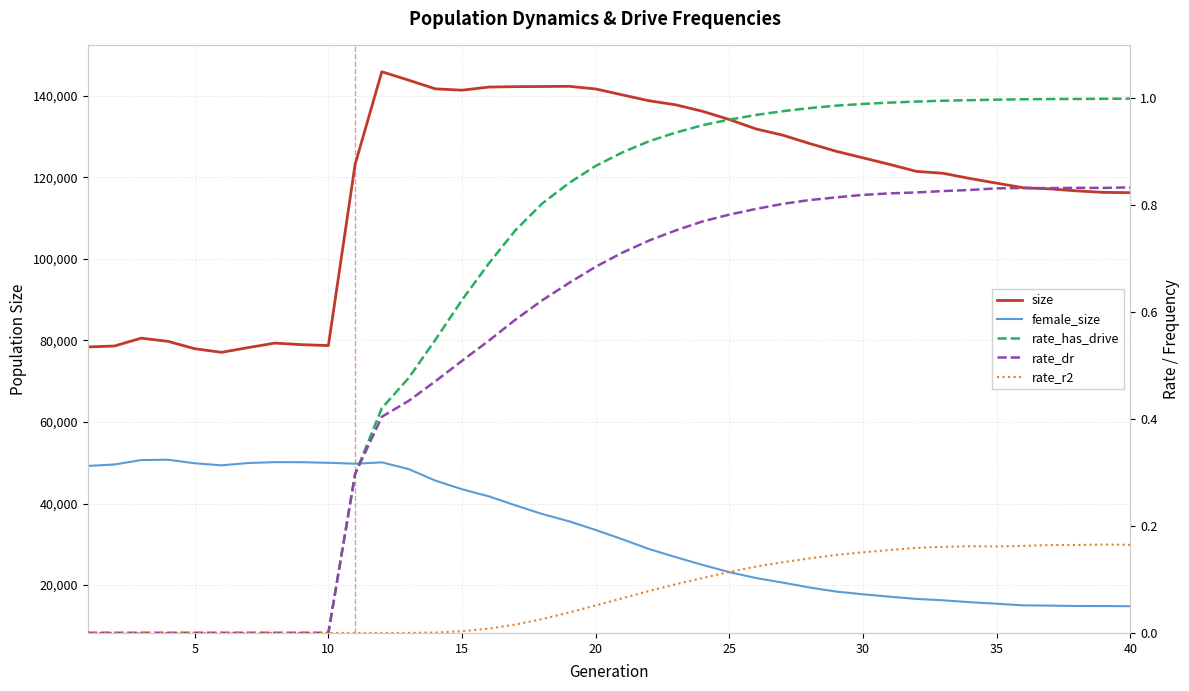

Which series has the widest spread of values?

size